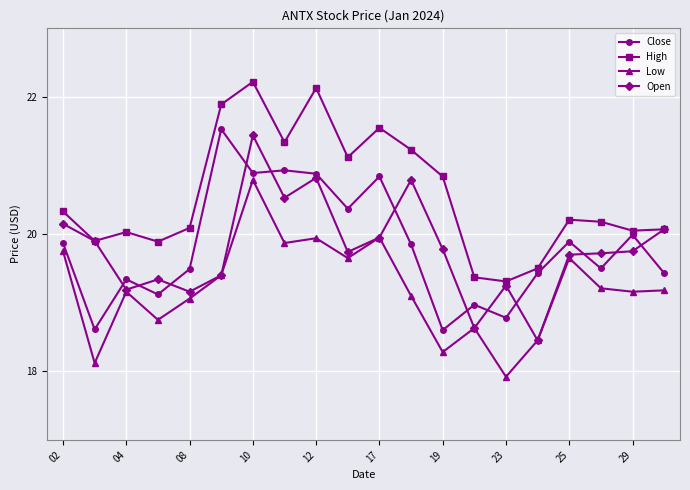

True or false: Open has more than 1 interior local peaks.

True